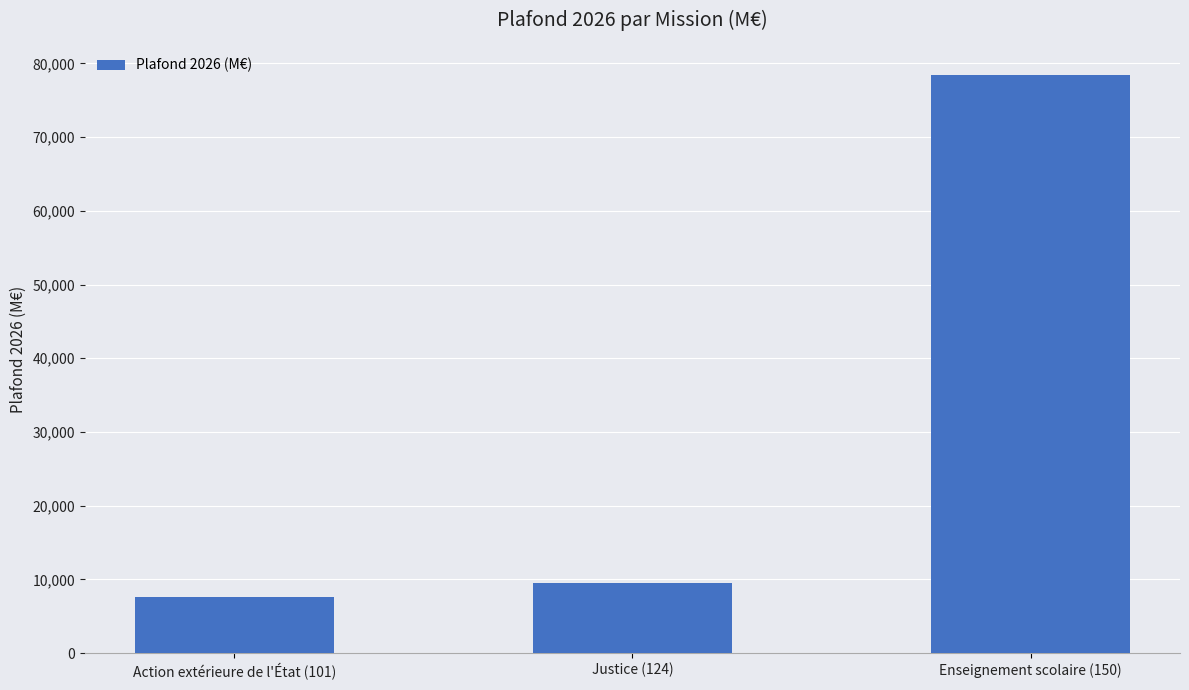

What is the smallest value displayed?

7600.5